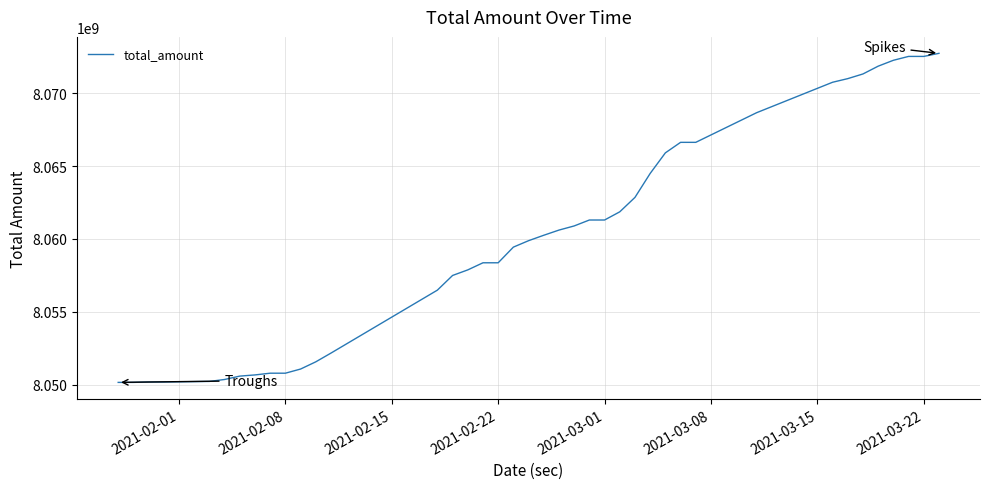

Does the chart have visible grid lines?

Yes